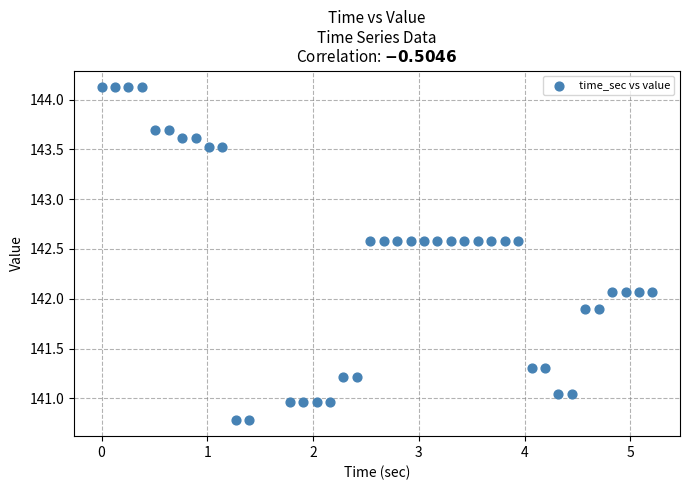

What is the range of X values (max minus min)?

5.2